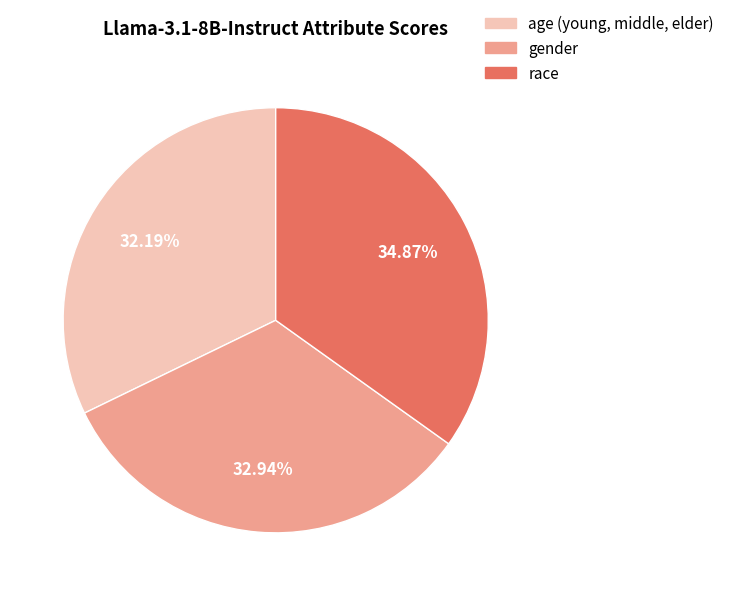

To the nearest percent, what is the combined percentage of gender and age (young, middle, elder)?

65%